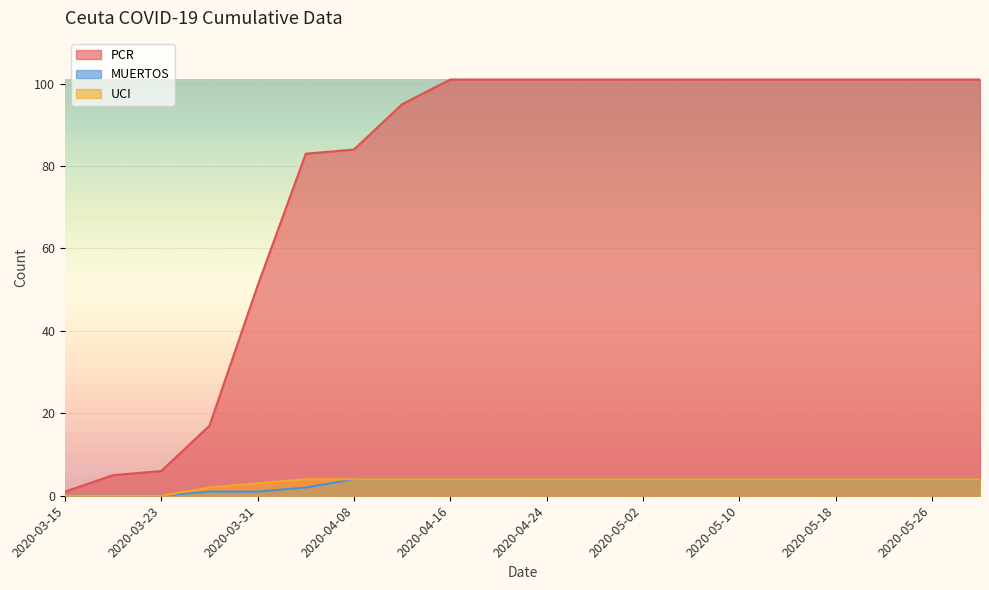

Reading left to right, what are all the values shown in this chart?

PCR: 2020-03-15=1	2020-03-19=5	2020-03-23=6	2020-03-27=17	2020-03-31=51	2020-04-04=83	2020-04-08=84	2020-04-12=95	2020-04-16=101	2020-04-20=101	2020-04-24=101	2020-04-28=101	2020-05-02=101	2020-05-06=101	2020-05-10=101	2020-05-14=101	2020-05-18=101	2020-05-22=101	2020-05-26=101	2020-05-30=101
MUERTOS: 2020-03-15=0	2020-03-19=0	2020-03-23=0	2020-03-27=1	2020-03-31=1	2020-04-04=2	2020-04-08=4	2020-04-12=4	2020-04-16=4	2020-04-20=4	2020-04-24=4	2020-04-28=4	2020-05-02=4	2020-05-06=4	2020-05-10=4	2020-05-14=4	2020-05-18=4	2020-05-22=4	2020-05-26=4	2020-05-30=4
UCI: 2020-03-15=0	2020-03-19=0	2020-03-23=0	2020-03-27=2	2020-03-31=3	2020-04-04=4	2020-04-08=4	2020-04-12=4	2020-04-16=4	2020-04-20=4	2020-04-24=4	2020-04-28=4	2020-05-02=4	2020-05-06=4	2020-05-10=4	2020-05-14=4	2020-05-18=4	2020-05-22=4	2020-05-26=4	2020-05-30=4